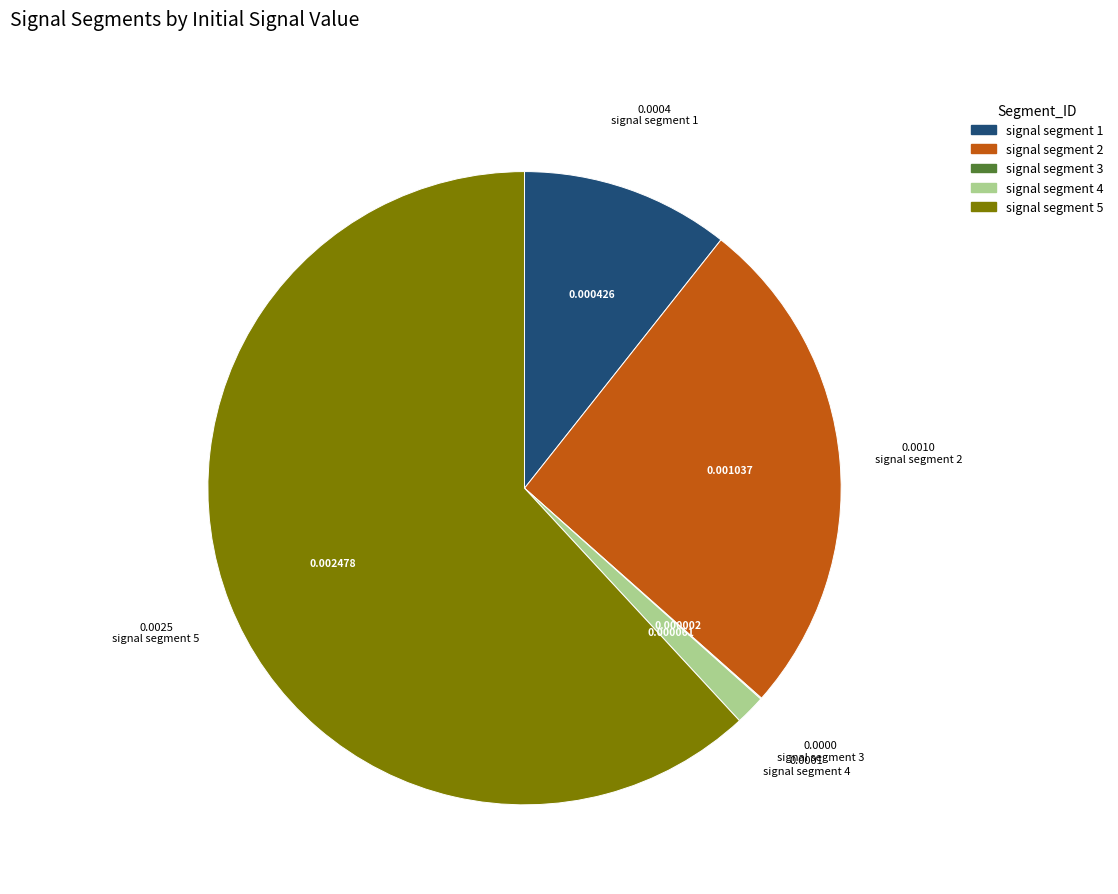

True or false: signal segment 2 accounts for 16% of the total.

False